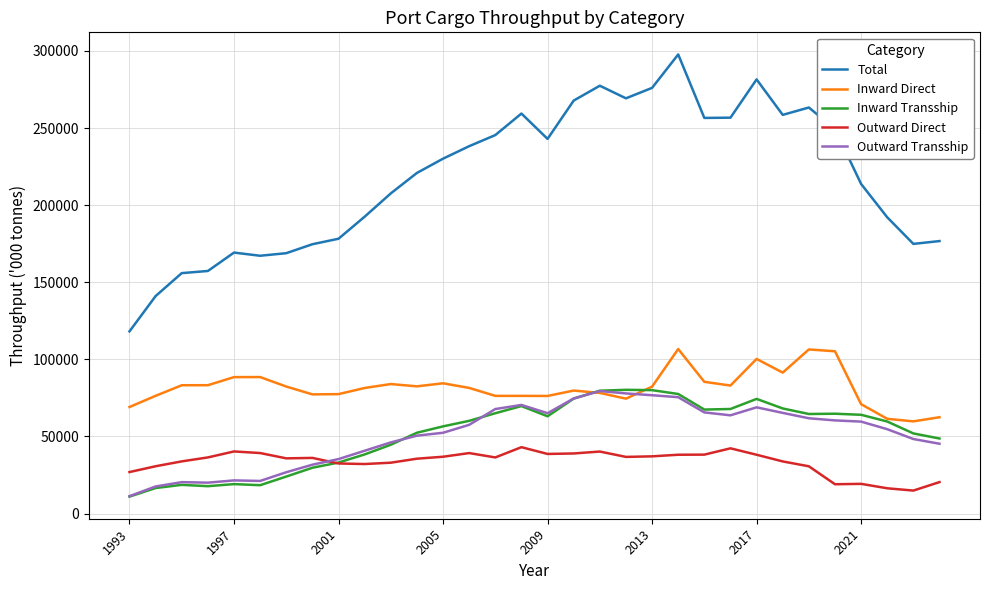

What is the difference between the maximum and minimum values in the Inward Direct series?

46918